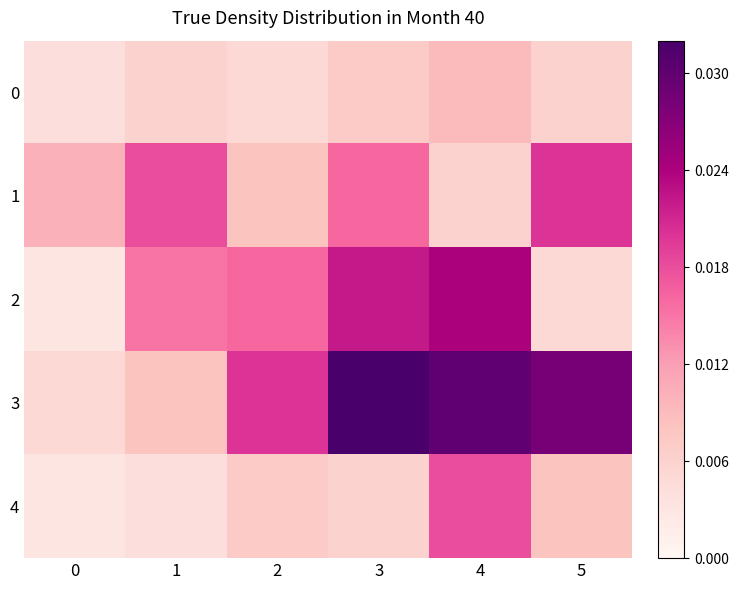

Which series changed the most between 2 and 5?

1